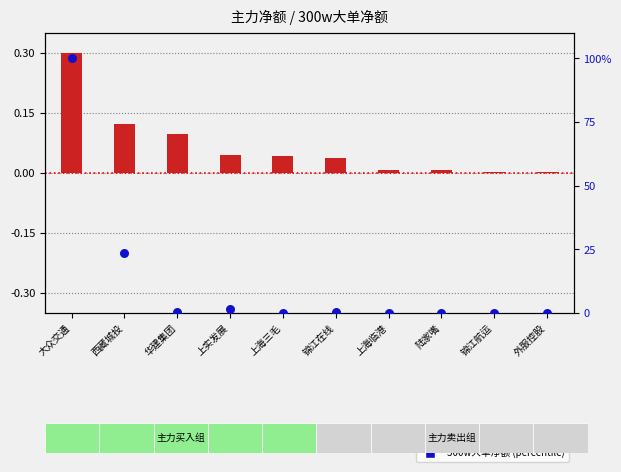

Is the value of 主力净额 (normalized) at 上实发展 greater than the value of 300w大单净额 (percentile) at 西藏城投?

No